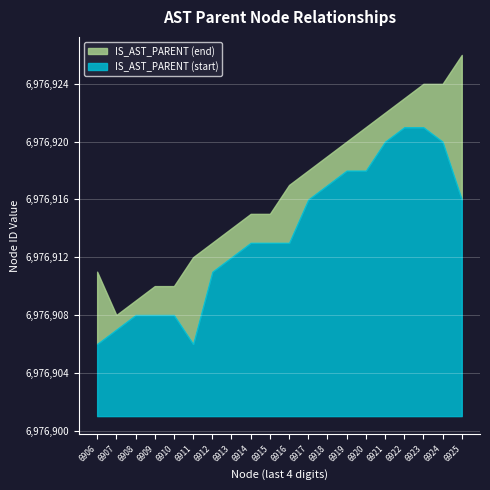

What is the minimum value for IS_AST_PARENT (start)?

5